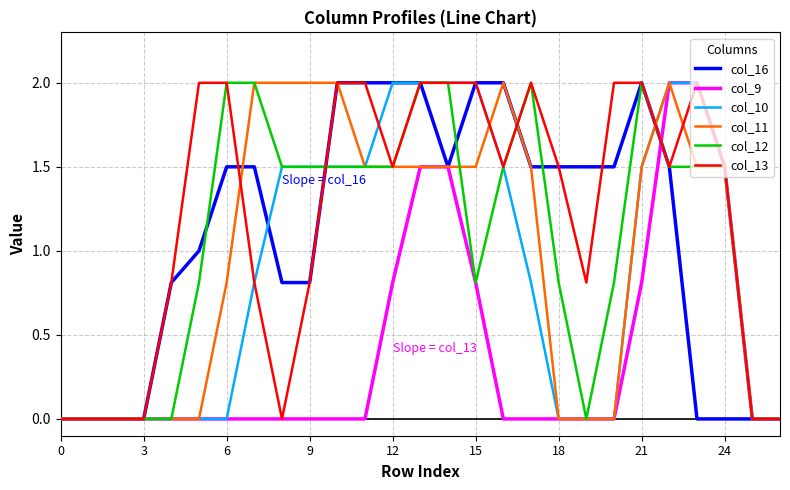

What is the sum of all col_9 values?

10.9